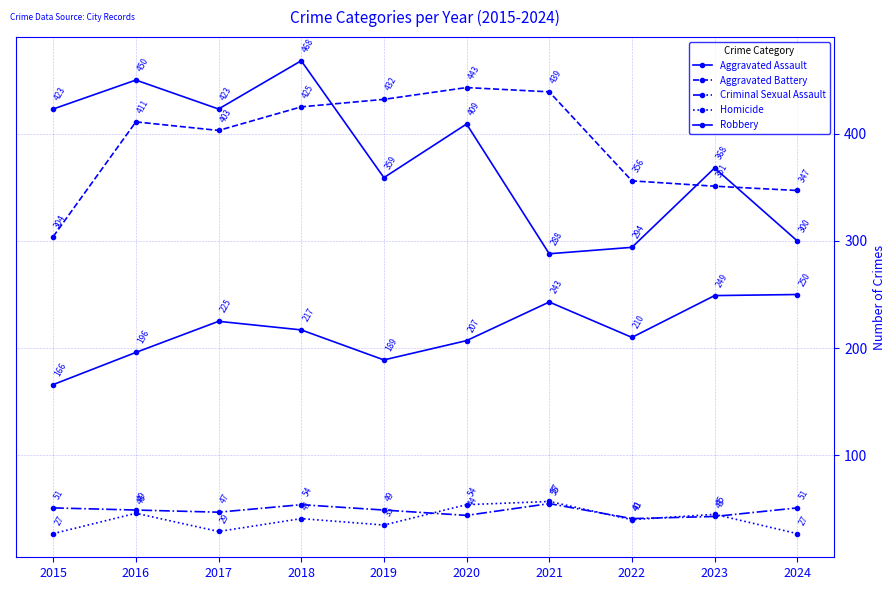

Is this an area chart (filled region under the line)?

No